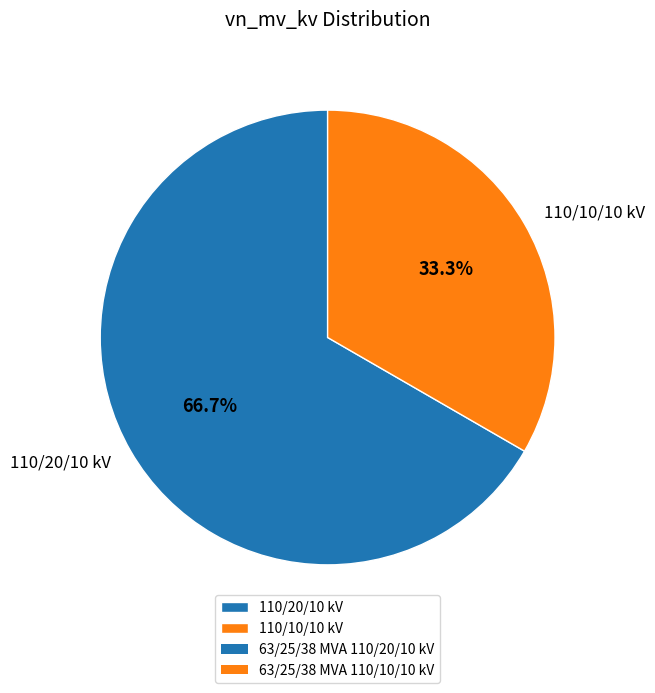

What percentage do 110/20/10 kV and 110/10/10 kV together represent?

100.0%